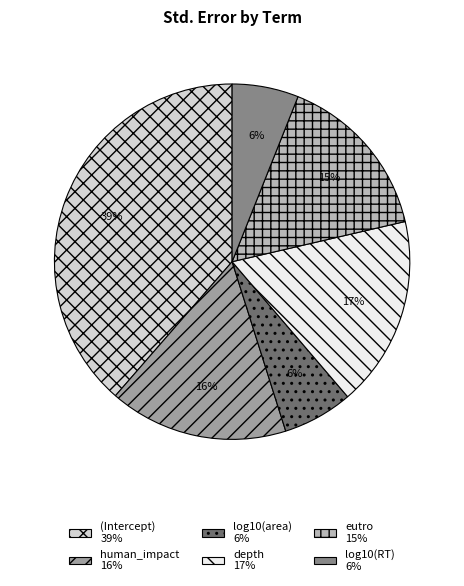

Is log10(area) 6% the majority of the pie?

No